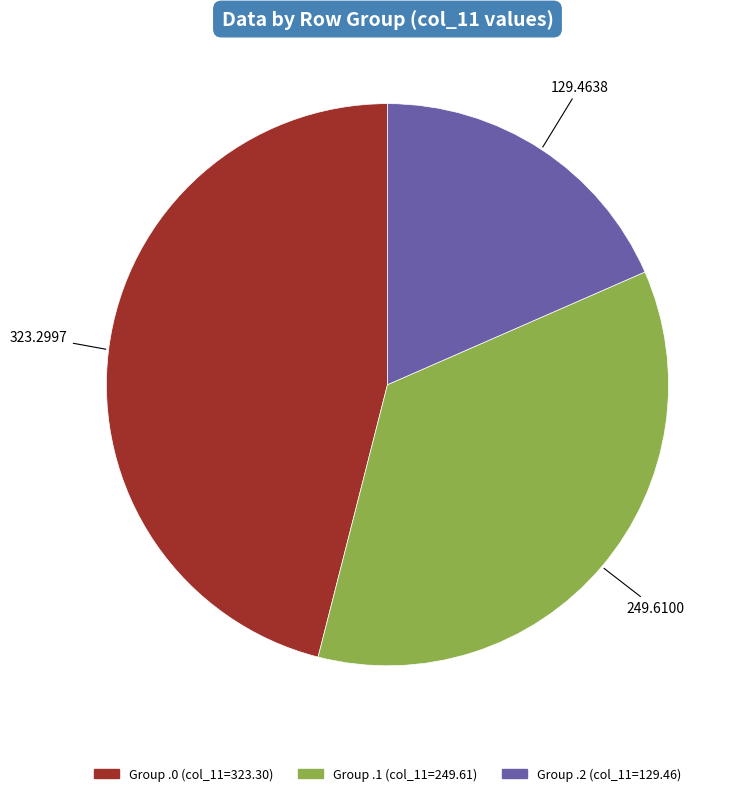

Between Group .0 (col_11=323.30) and Group .1 (col_11=249.61), which is larger?

Group .0 (col_11=323.30)